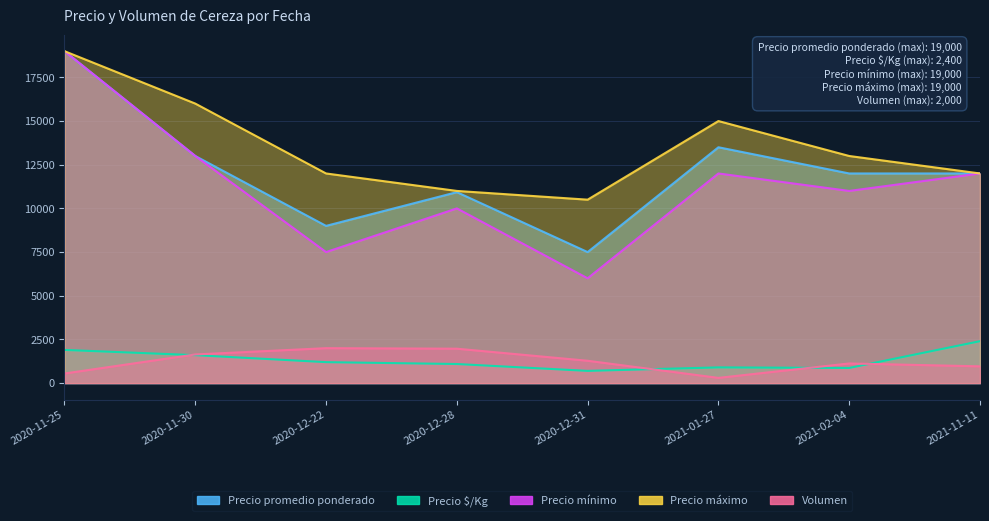

What are all the series names shown in the legend?

Precio promedio ponderado, Precio $/Kg, Precio mínimo, Precio máximo, Volumen